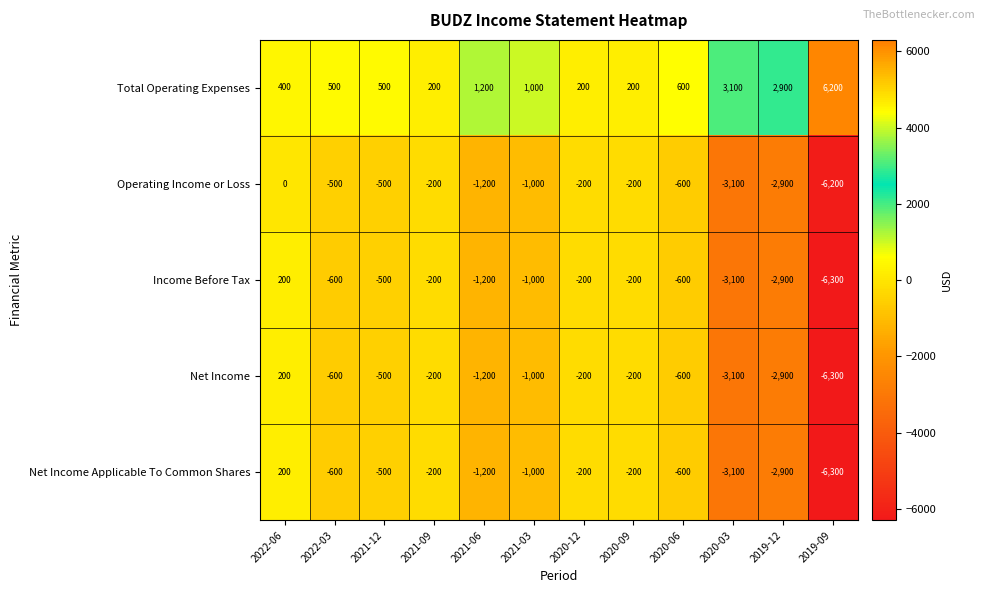

What is the sum of all Operating Income or Loss values?

-16600